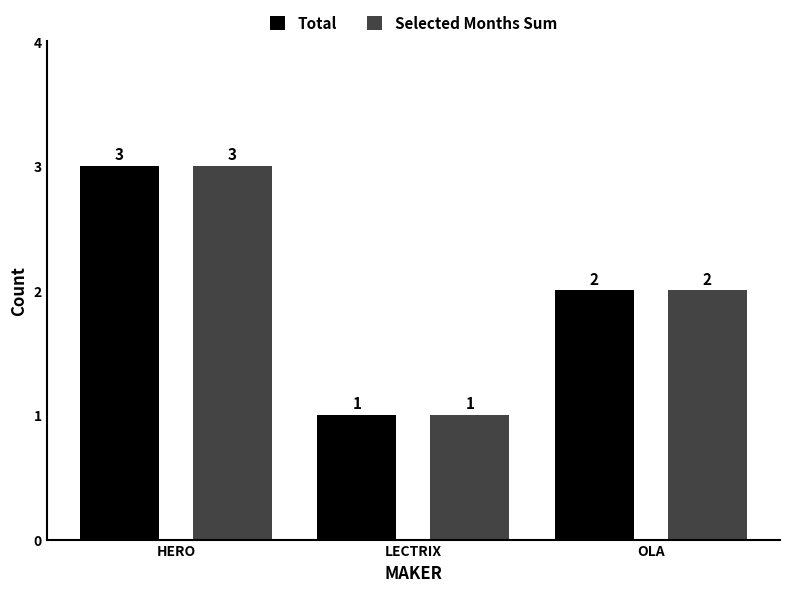

Which label corresponds to the largest value in the chart?

HERO